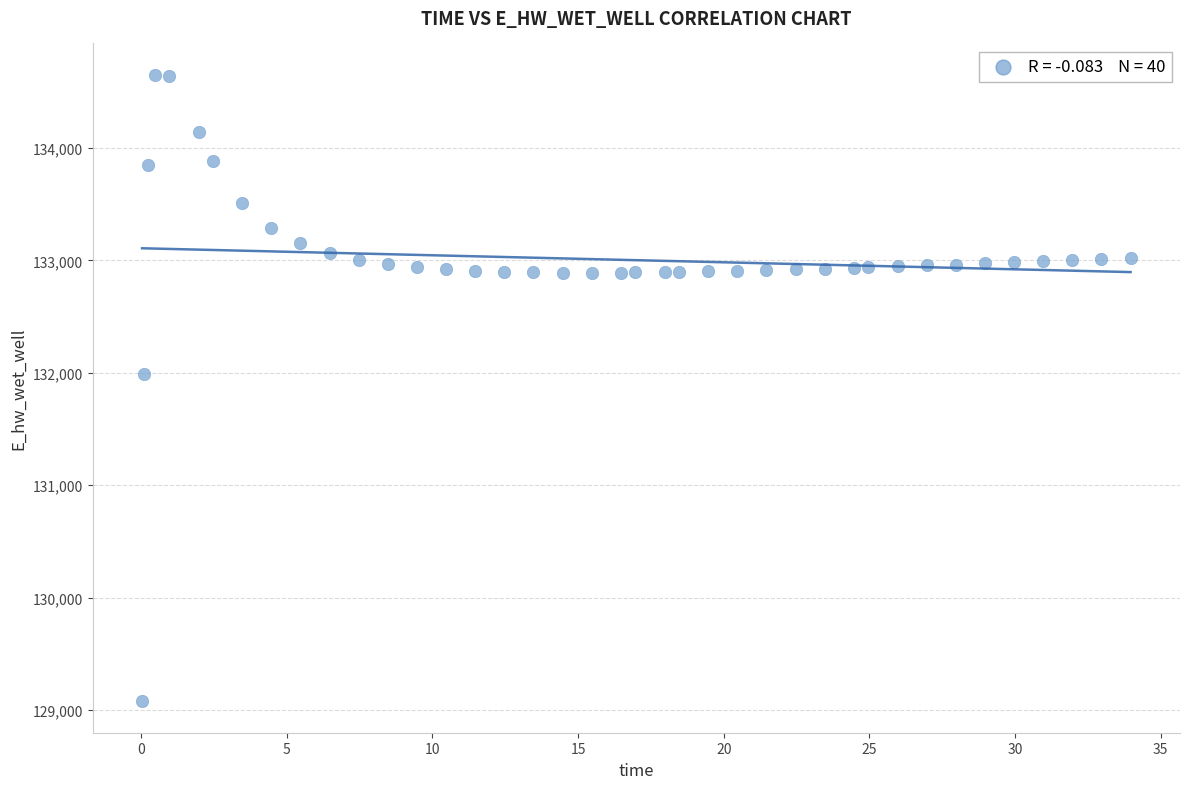

What Y value in the scatter plot is closest to 131864?

131985.4